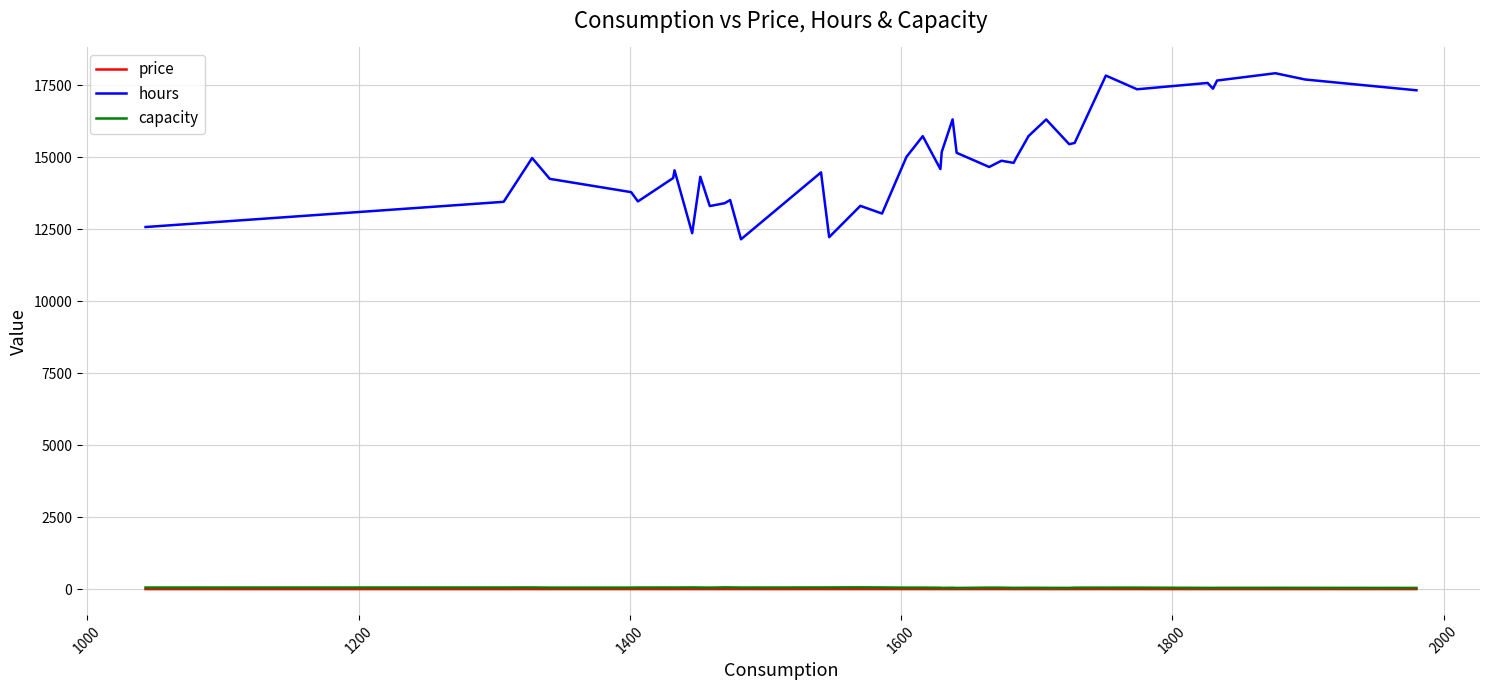

Which series has the widest spread of values?

hours